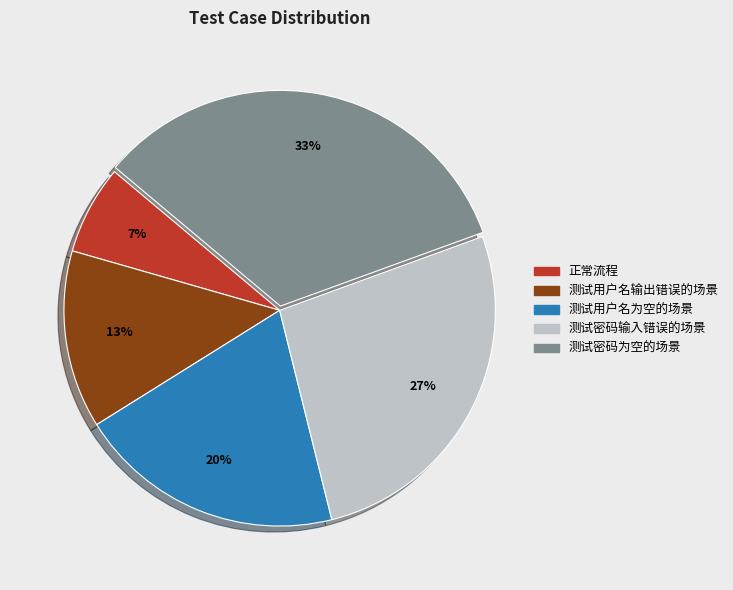

To the nearest percent, what portion does 测试密码为空的场景 represent?

33%